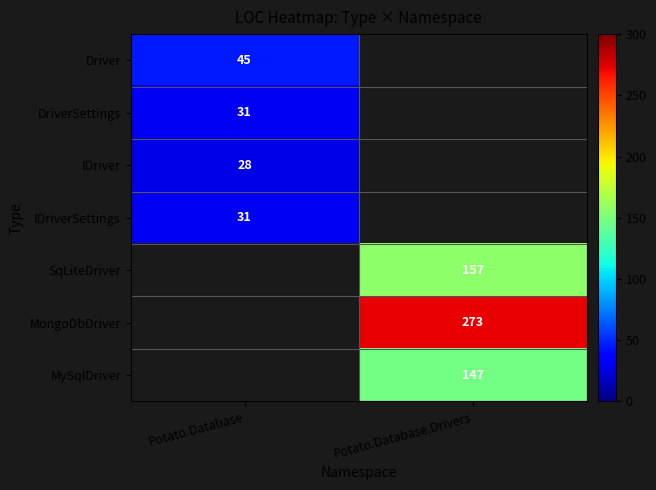

True or false: MongoDbDriver has a value of 447 at Potato.Database.Drivers.

False